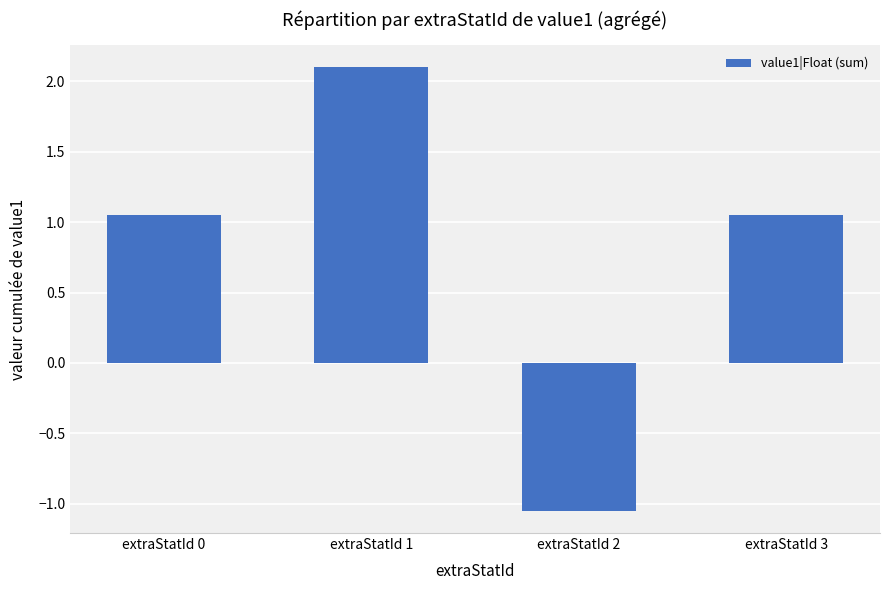

The value at extraStatId 0 is 0.7. True or false?

False